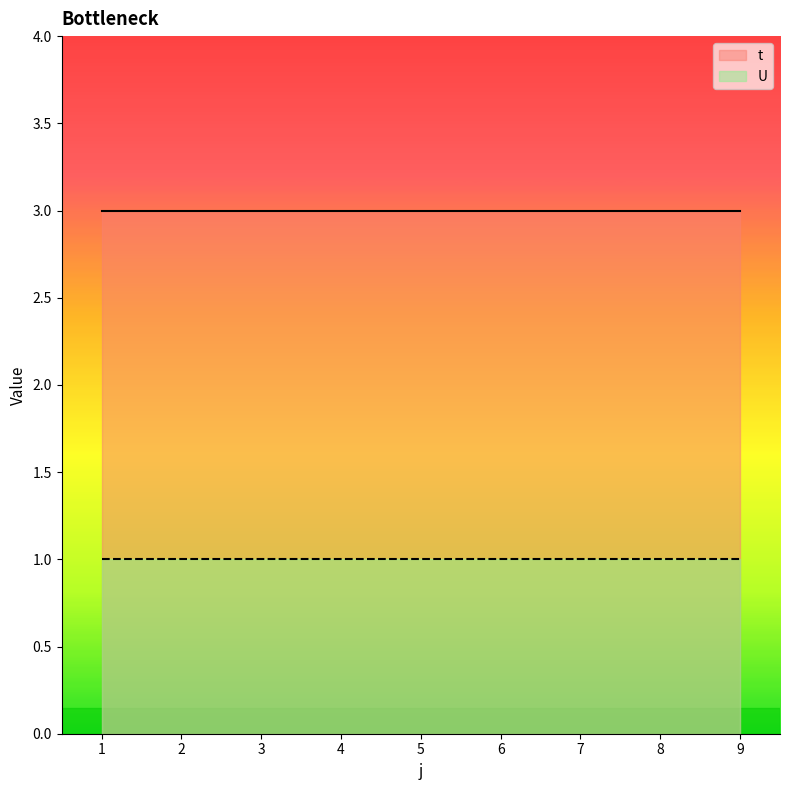

How many lines are shown in the chart?

2